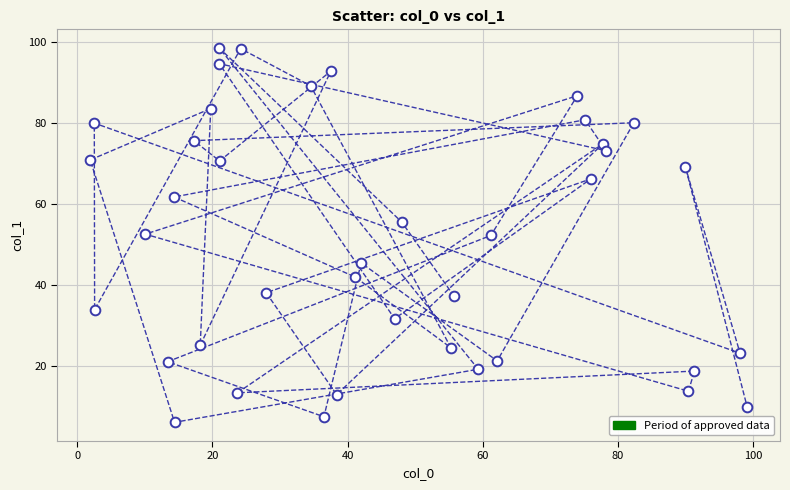

What is the range of X values (max minus min)?

97.2